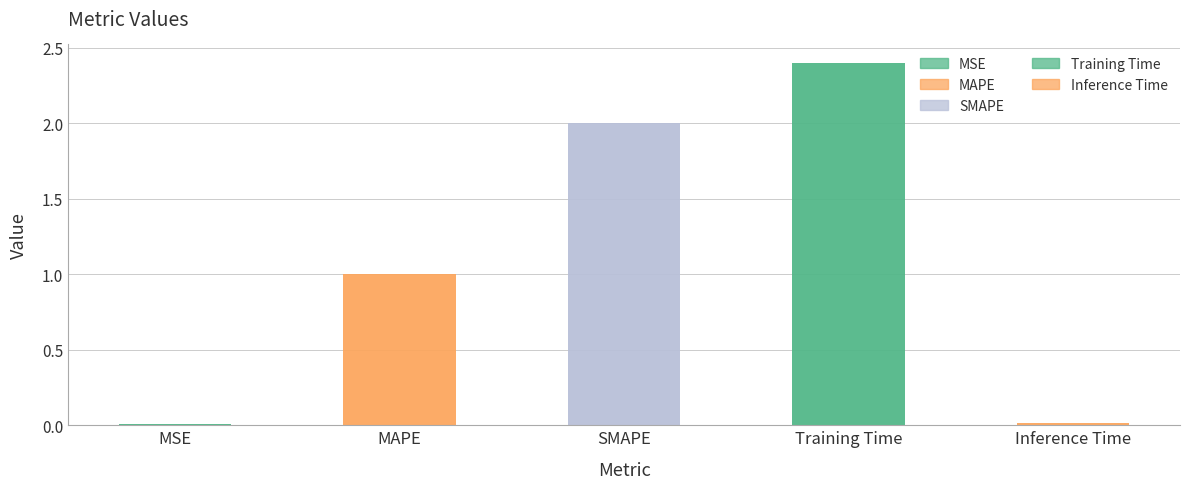

What is the label of the 2nd bar from the right?

Training Time